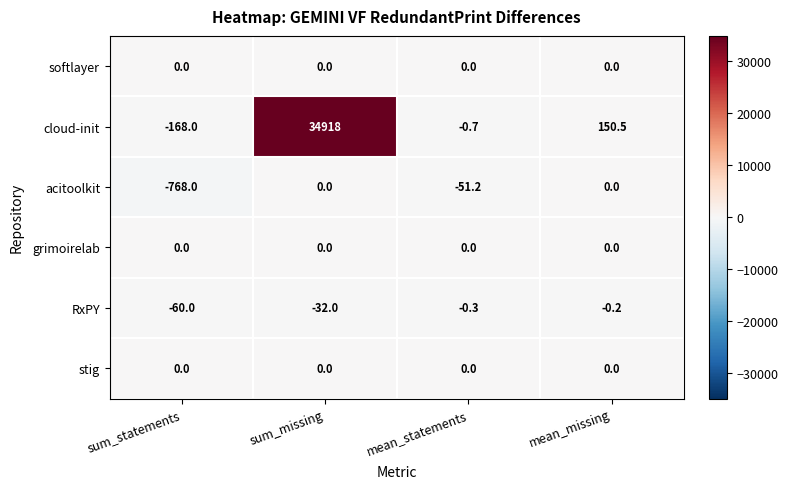

Reading right to left, what are all the values shown in this chart?

softlayer: 0.0	0.0	0.0	0.0
cloud-init: 150.5	-0.7	34918.0	-168.0
acitoolkit: 0.0	-51.2	0.0	-768.0
grimoirelab: 0.0	0.0	0.0	0.0
RxPY: -0.2	-0.3	-32.0	-60.0
stig: 0.0	0.0	0.0	0.0